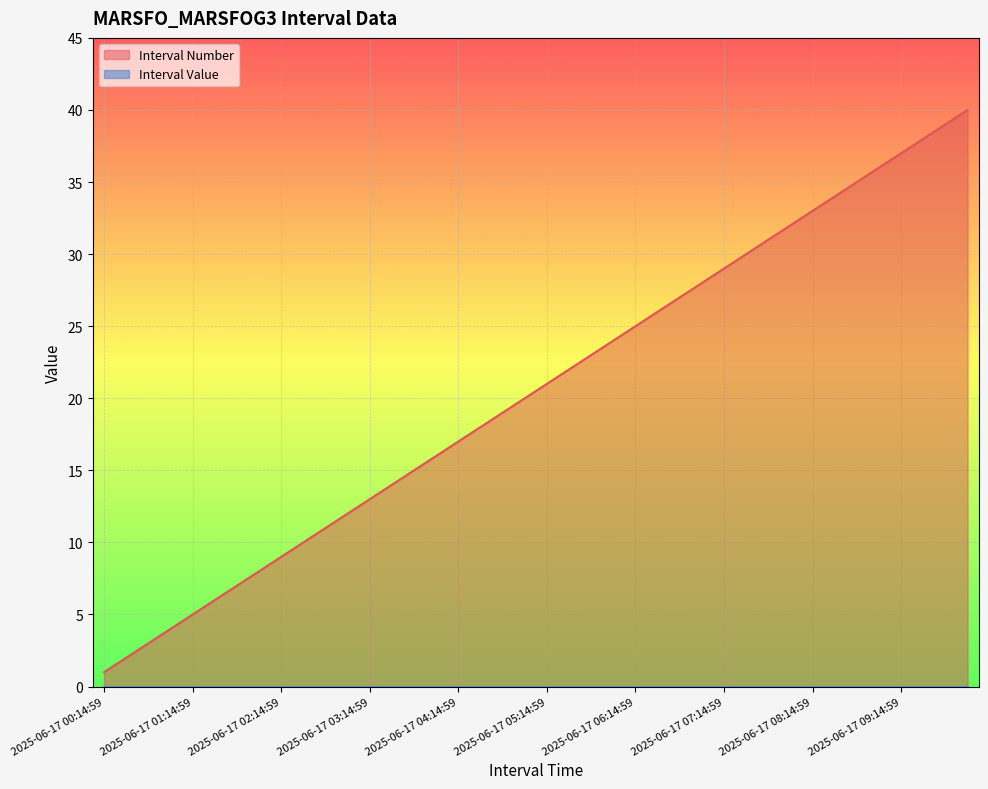

What is the minimum value shown in the chart?

0